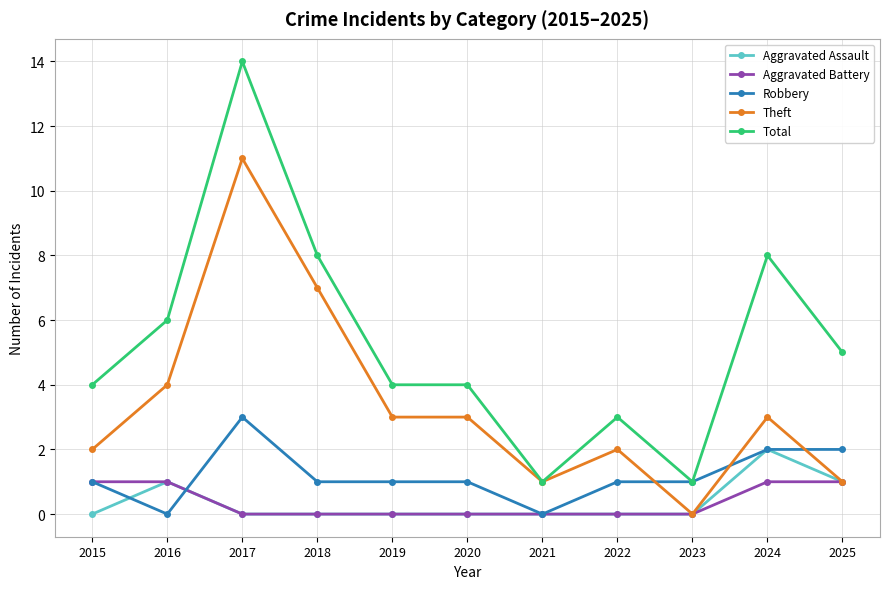

What is the value of the Total point at the 5th from the left?

4